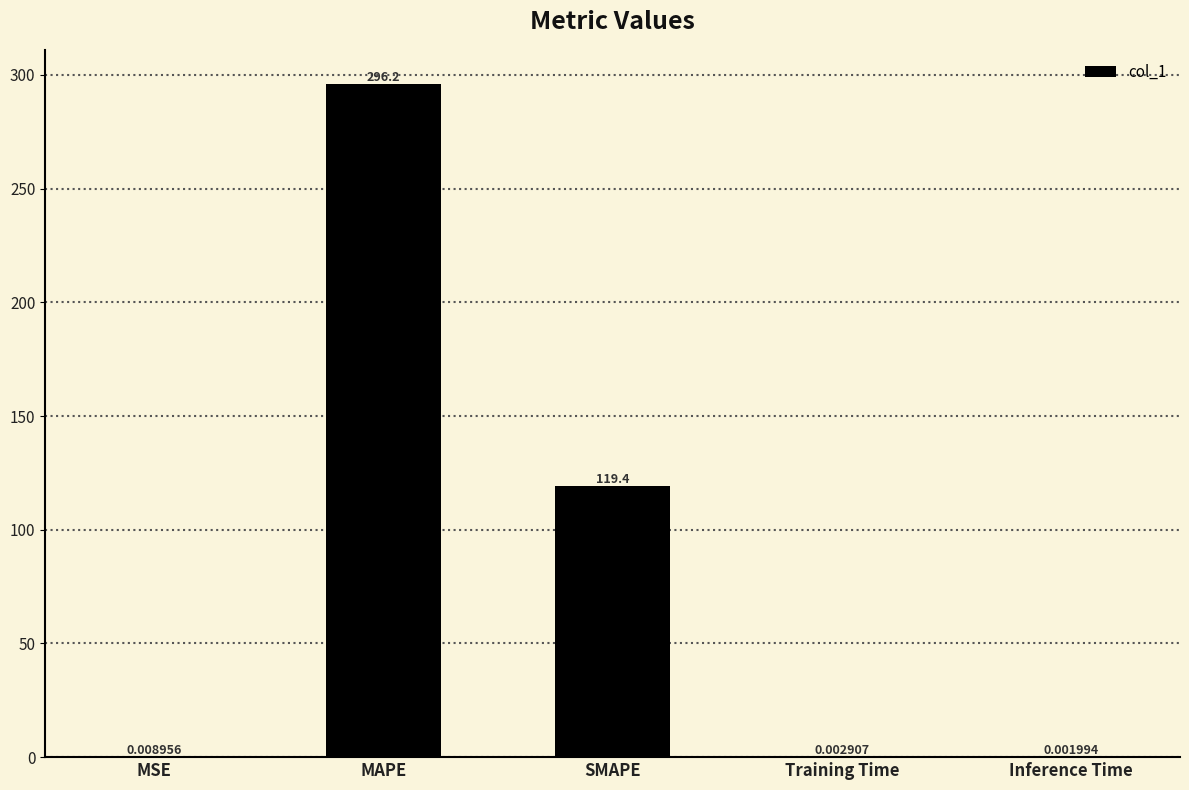

What is the average value?

83.1